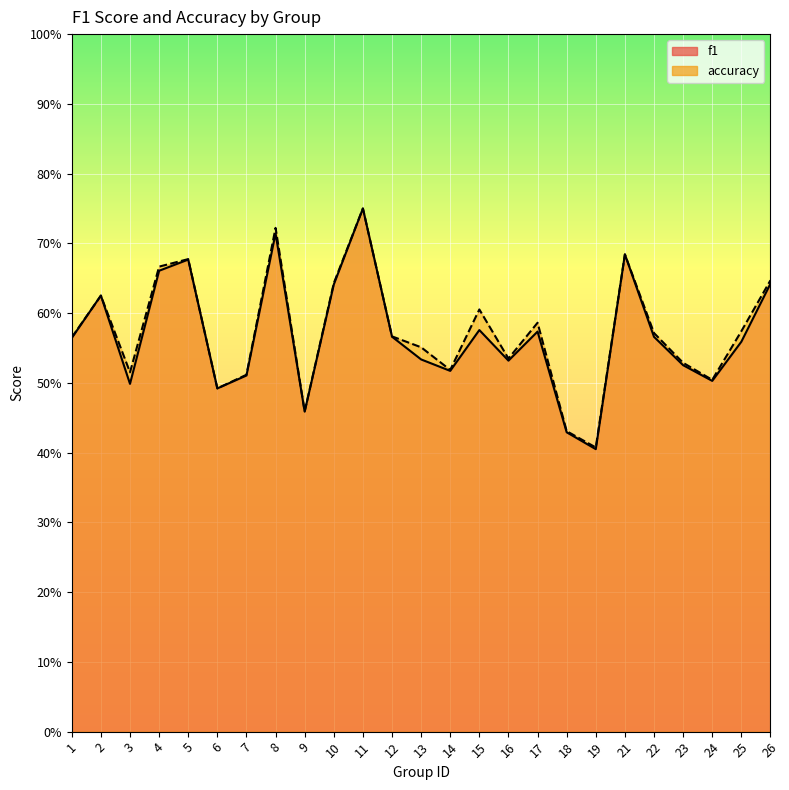

Which series ends up on top after the final intersection of accuracy and f1?

accuracy